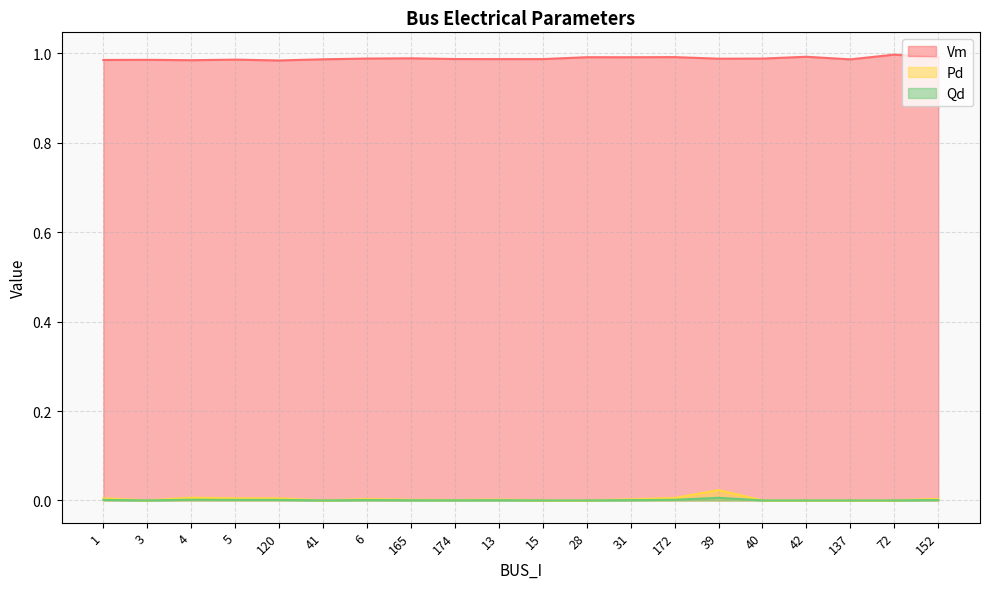

How many positive values does the Pd series have?

12